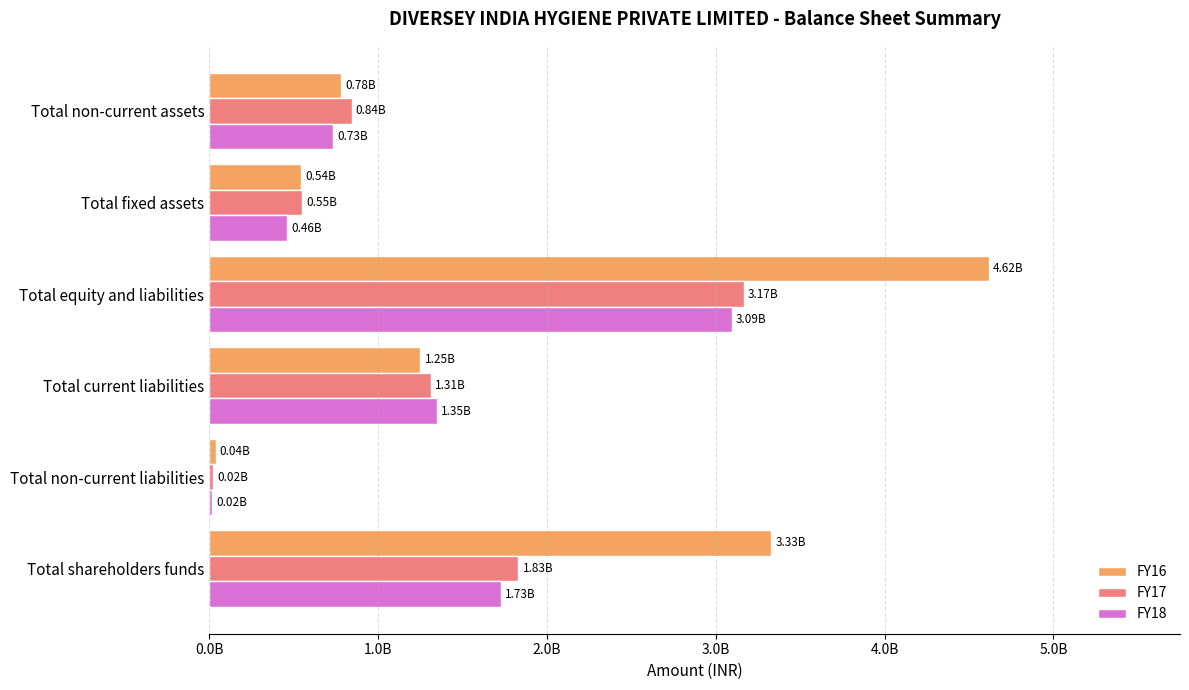

At how many categories does at least one series exceed 735026923?

4